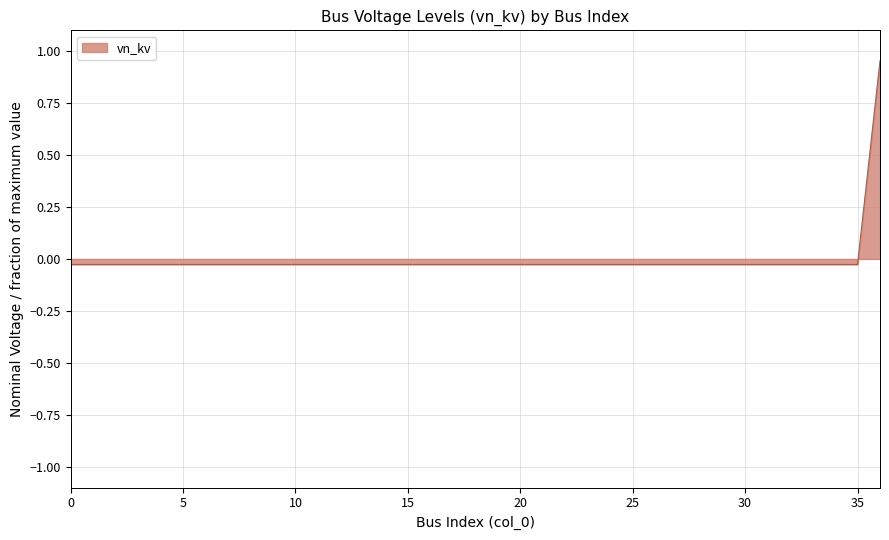

What is the greatest value displayed?

1.0